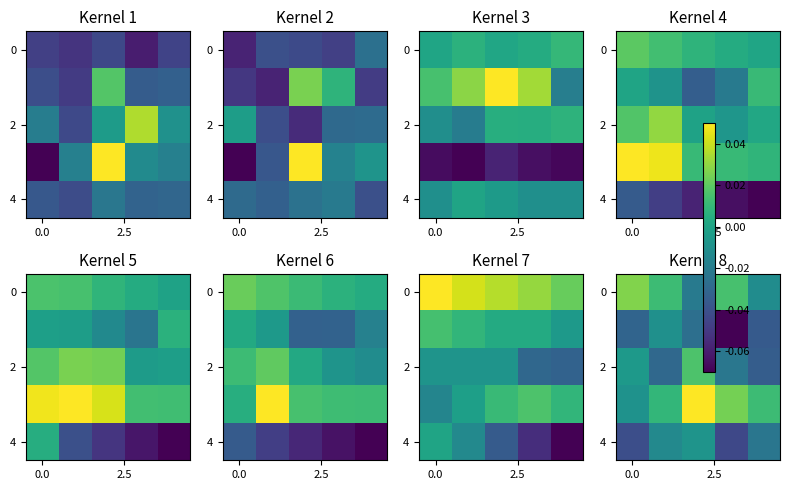

Which category has the highest value across all series?

2